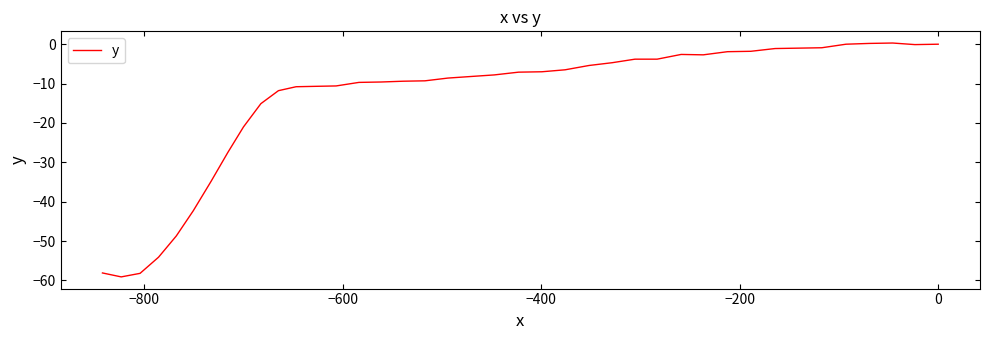

What is the average value?

-14.4